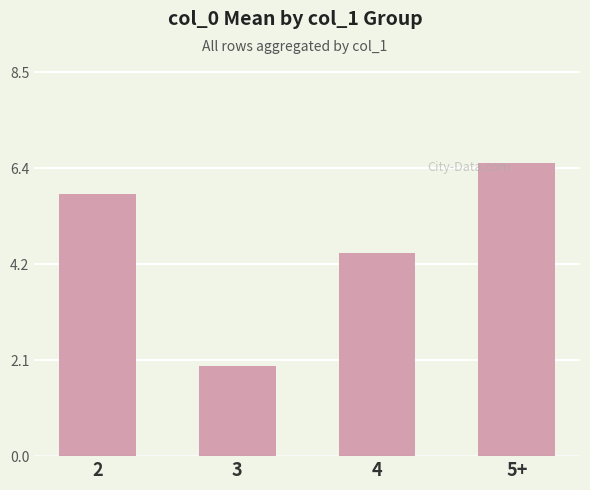

Is it true that the value at 4 is 4.5?

True